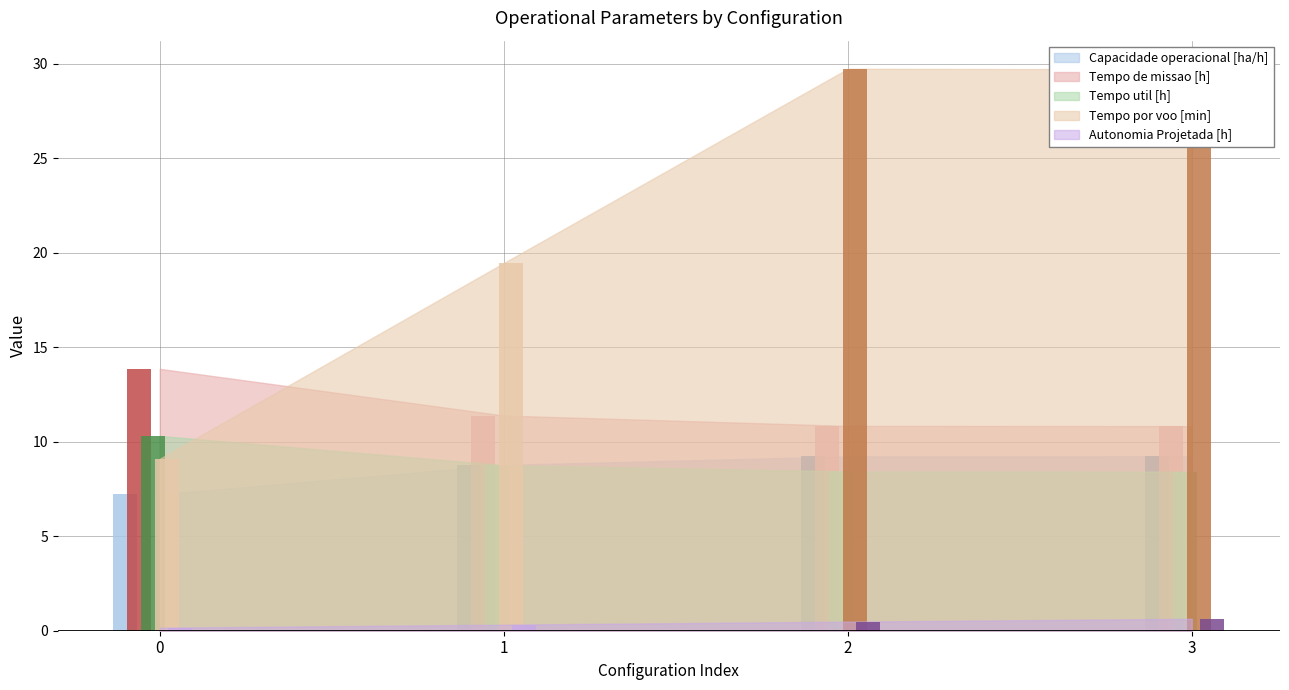

What is the value of the Tempo de missao [h] bar at the 1st from the left?

13.9